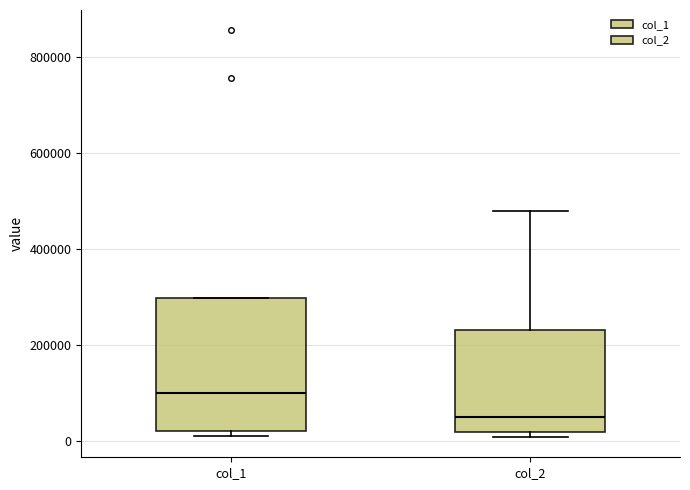

Which box has the highest median line?

col_1